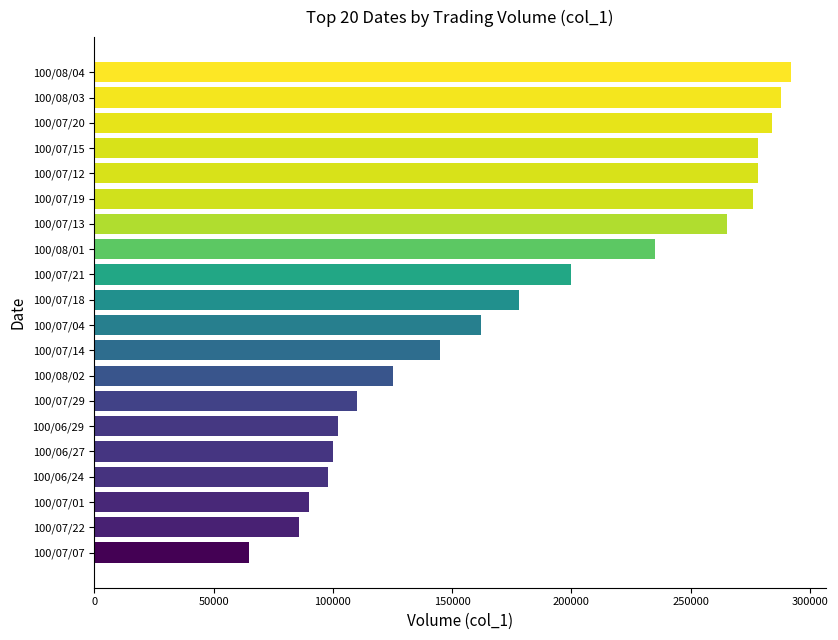

Approximately how many times larger is the value at 100/07/22 compared to 100/07/21?

0.4